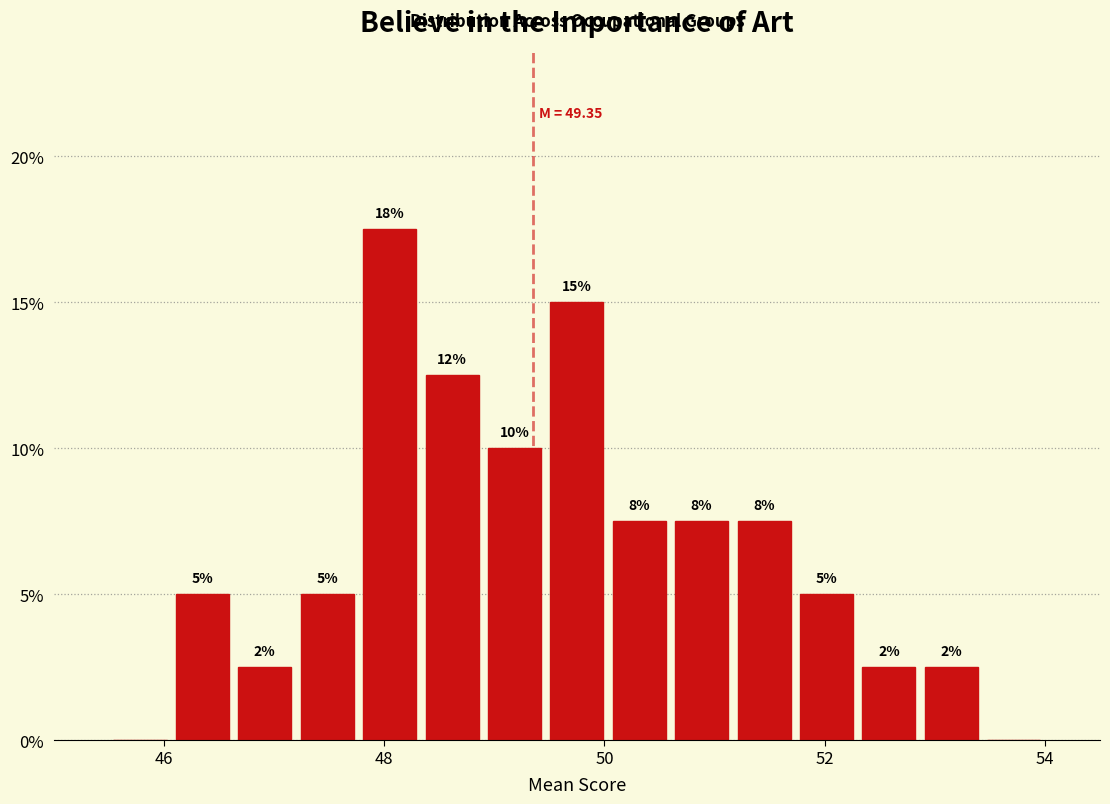

Read against the x-axis, roughly where is the centre of the tallest bar?

48.0